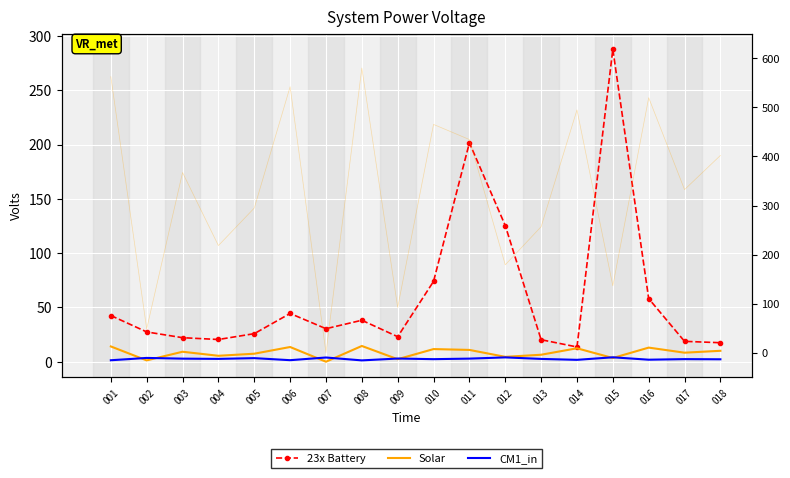

Between 002 and 006, which series saw the biggest shift?

23x Battery